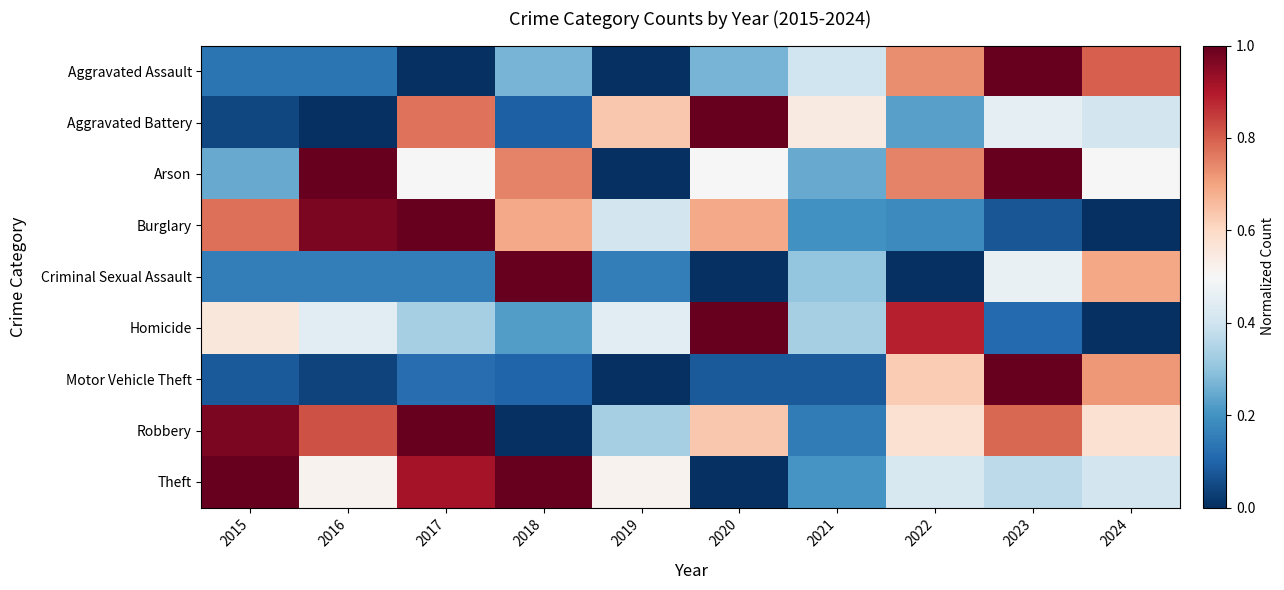

Reading left to right, extract all data points from this chart.

Aggravated Assault: 2015=0.1	2016=0.1	2017=0.0	2018=0.3	2019=0.0	2020=0.3	2021=0.4	2022=0.7	2023=1.0	2024=0.8
Aggravated Battery: 2015=0.0	2016=0.0	2017=0.8	2018=0.1	2019=0.6	2020=1.0	2021=0.5	2022=0.2	2023=0.5	2024=0.4
Arson: 2015=0.2	2016=1.0	2017=0.5	2018=0.7	2019=0.0	2020=0.5	2021=0.2	2022=0.7	2023=1.0	2024=0.5
Burglary: 2015=0.8	2016=1.0	2017=1.0	2018=0.7	2019=0.4	2020=0.7	2021=0.2	2022=0.2	2023=0.1	2024=0.0
Criminal Sexual Assault: 2015=0.2	2016=0.2	2017=0.2	2018=1.0	2019=0.2	2020=0.0	2021=0.3	2022=0.0	2023=0.5	2024=0.7
Homicide: 2015=0.6	2016=0.4	2017=0.3	2018=0.2	2019=0.4	2020=1.0	2021=0.3	2022=0.9	2023=0.1	2024=0.0
Motor Vehicle Theft: 2015=0.1	2016=0.0	2017=0.1	2018=0.1	2019=0.0	2020=0.1	2021=0.1	2022=0.6	2023=1.0	2024=0.7
Robbery: 2015=1.0	2016=0.8	2017=1.0	2018=0.0	2019=0.3	2020=0.6	2021=0.2	2022=0.6	2023=0.8	2024=0.6
Theft: 2015=1.0	2016=0.5	2017=0.9	2018=1.0	2019=0.5	2020=0.0	2021=0.2	2022=0.4	2023=0.4	2024=0.4